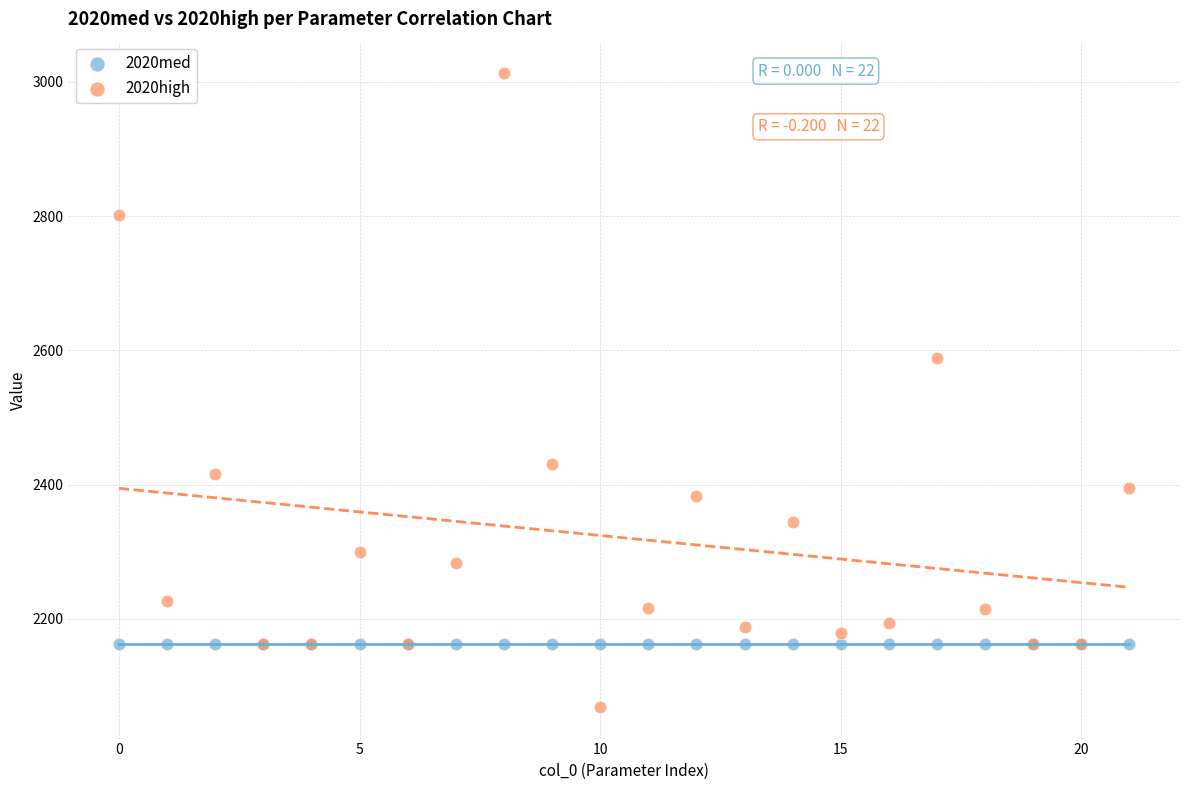

Which series contains the lowest Y value?

2020high